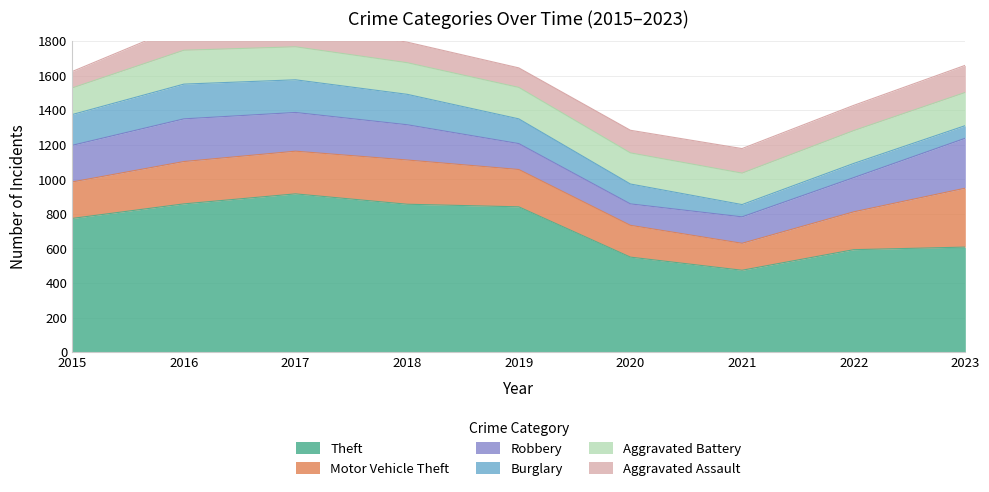

At which category is the sum across all series the highest?

2017